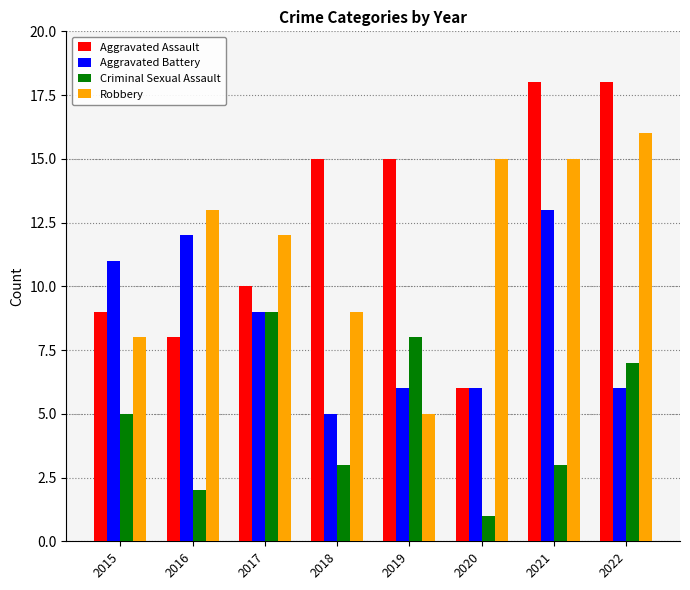

Read the Aggravated Assault value at 2019.

15